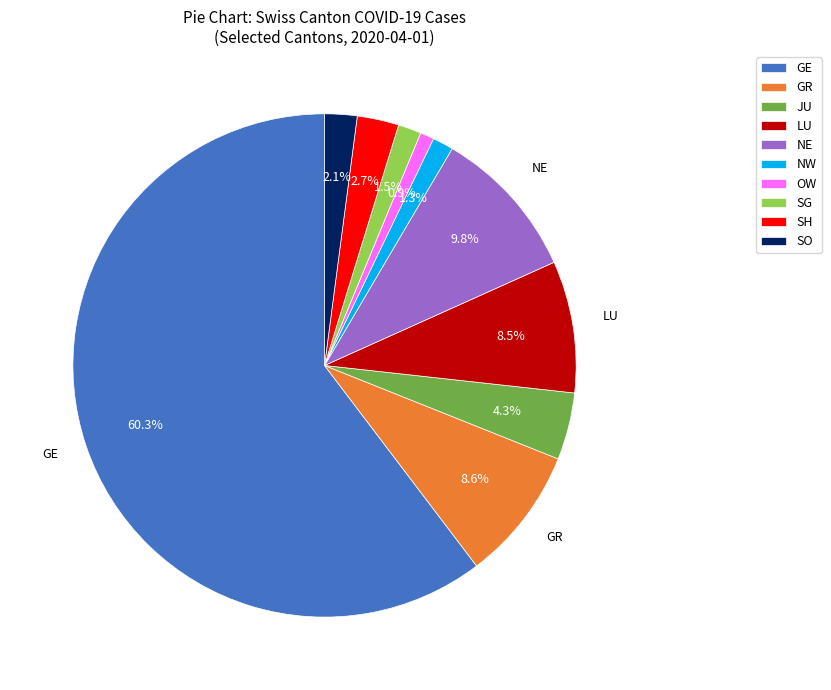

Is there any slice that represents more than half of the pie?

Yes